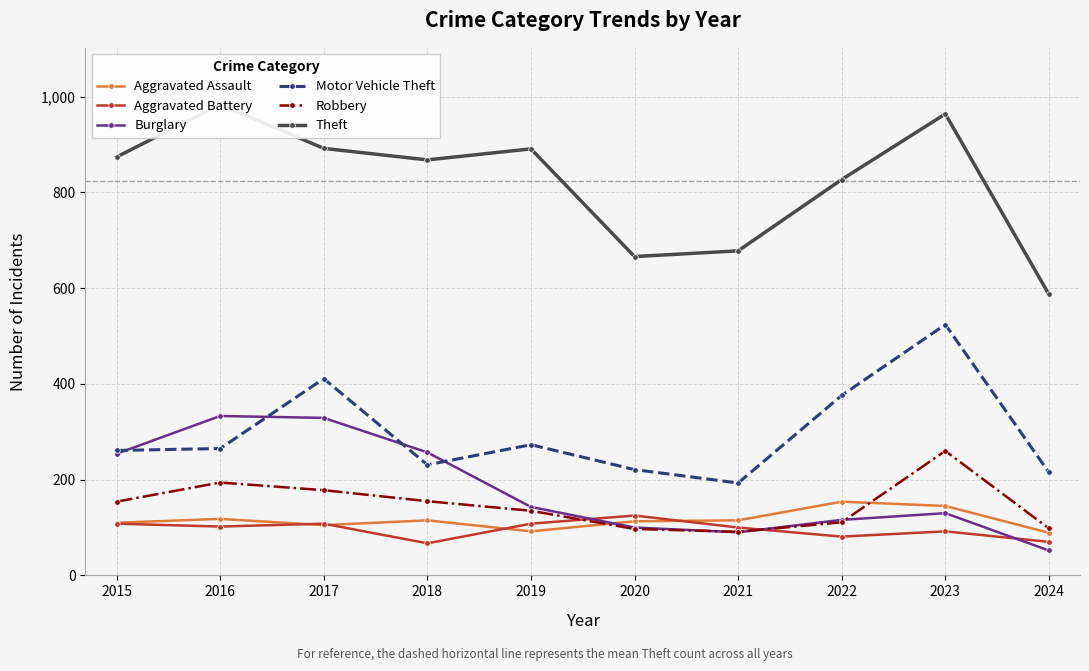

List the labels in order of Aggravated Battery value, smallest first.

2018, 2024, 2022, 2023, 2021, 2016, 2015, 2017, 2019, 2020